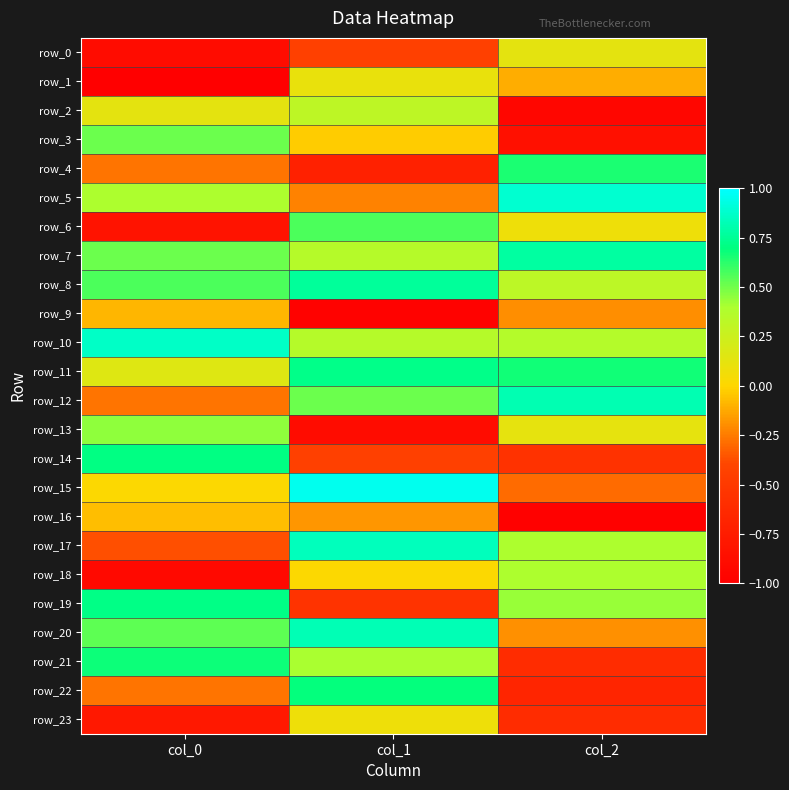

At which category is the sum across all series the highest?

col_1